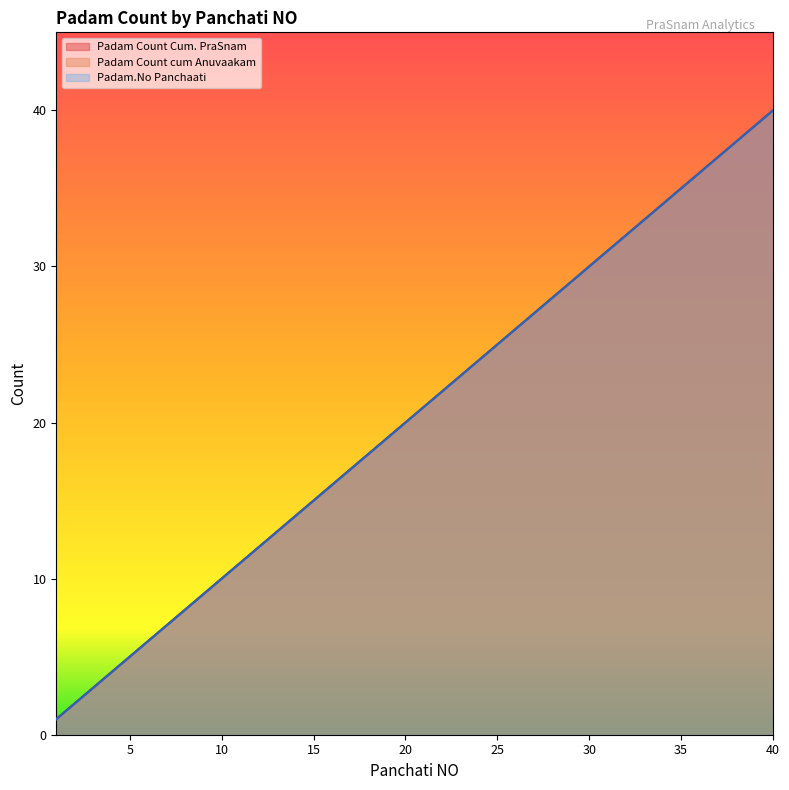

How many lines are shown in the chart?

3